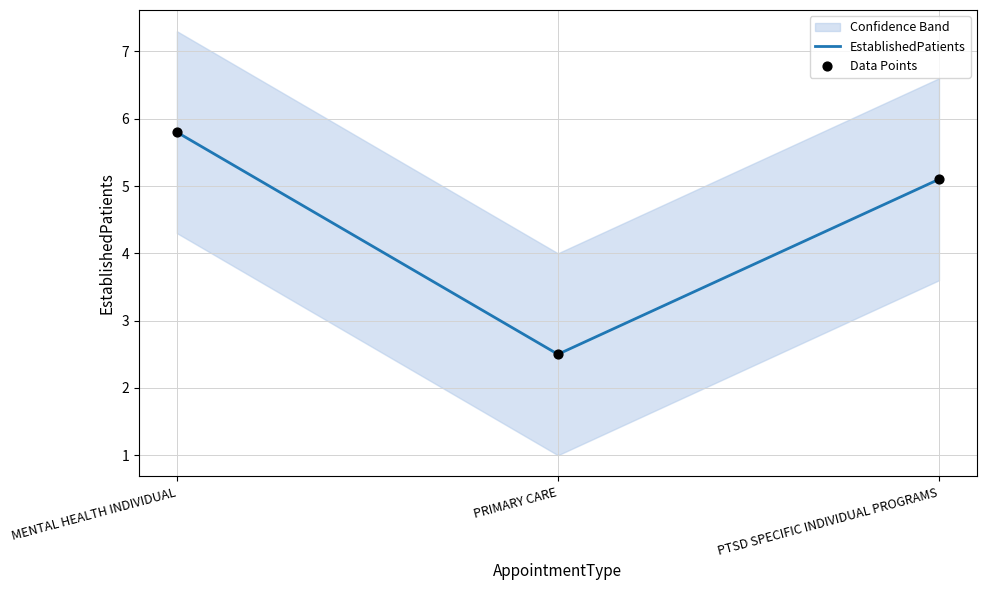

At which category is the sum across all series the highest?

MENTAL HEALTH INDIVIDUAL